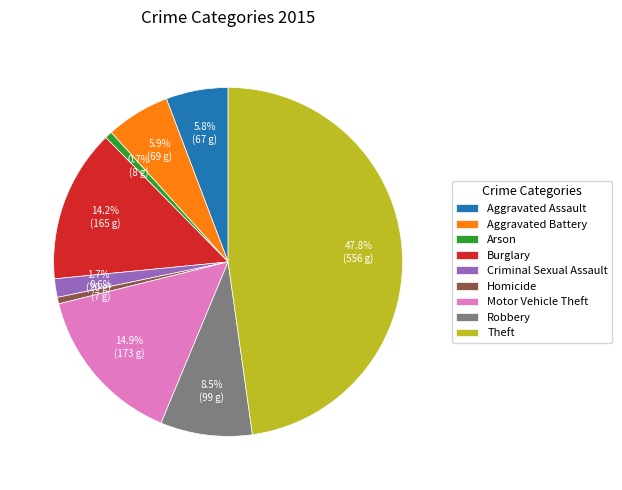

Is there a majority slice in this chart?

No